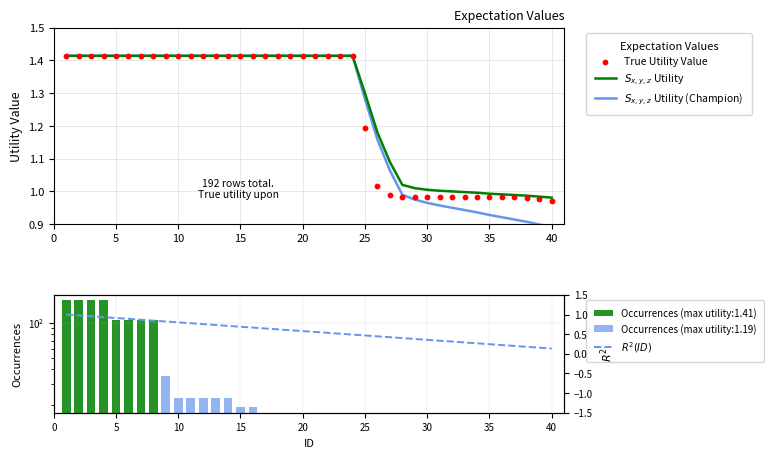

Which series has the largest total across all categories?

$S_{x,y,z}$ Utility